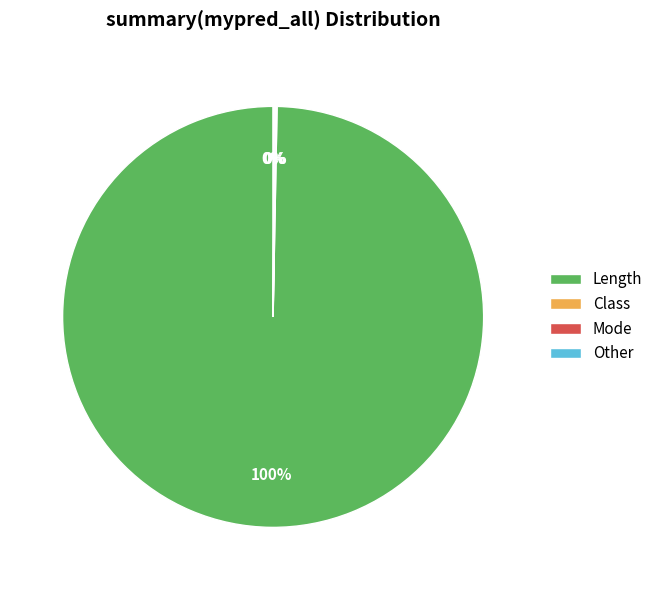

Which category has the biggest portion of the pie?

Length